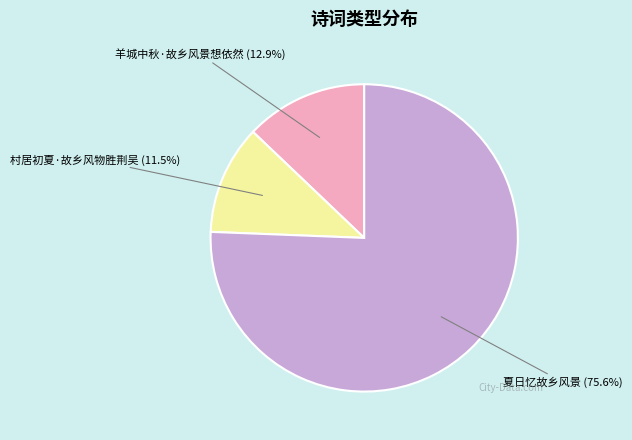

Does any single category account for the majority?

Yes